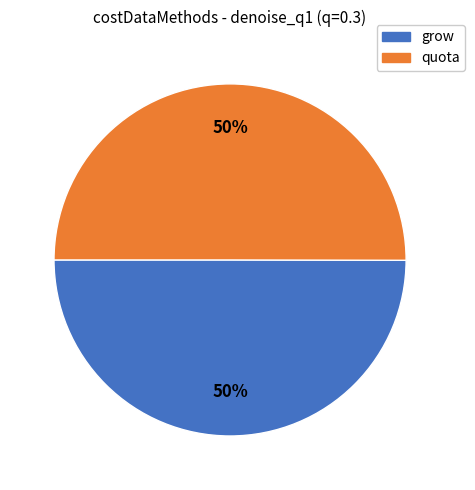

How many segments does this pie chart have?

2